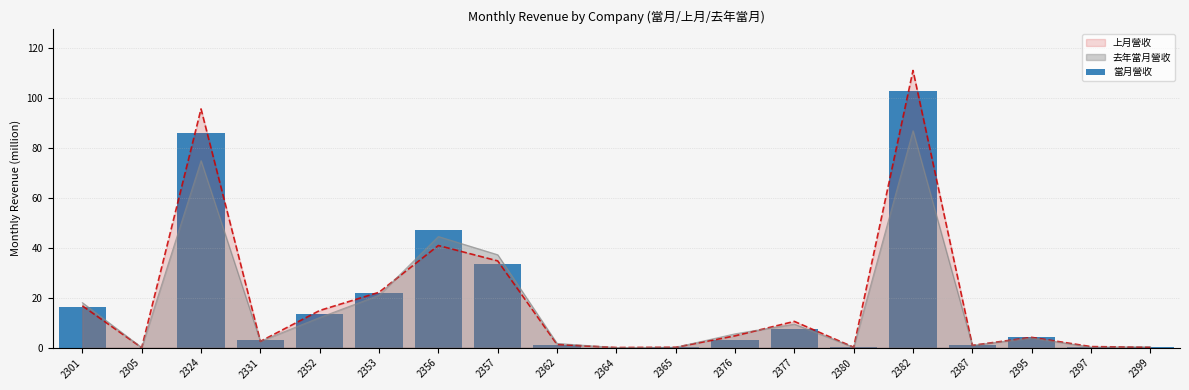

The chart shows a value of 19.3 at 2357. True or false?

False